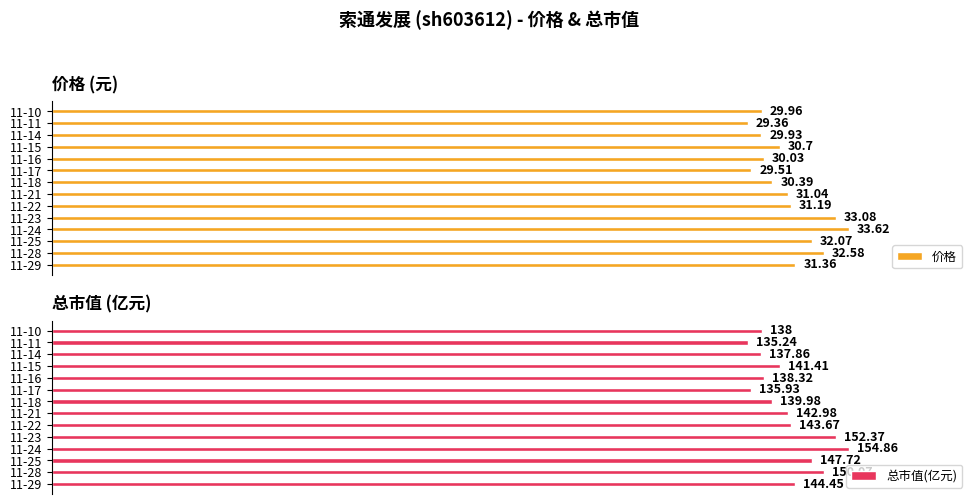

Between 11-16 and 11-28, which is larger?

11-28